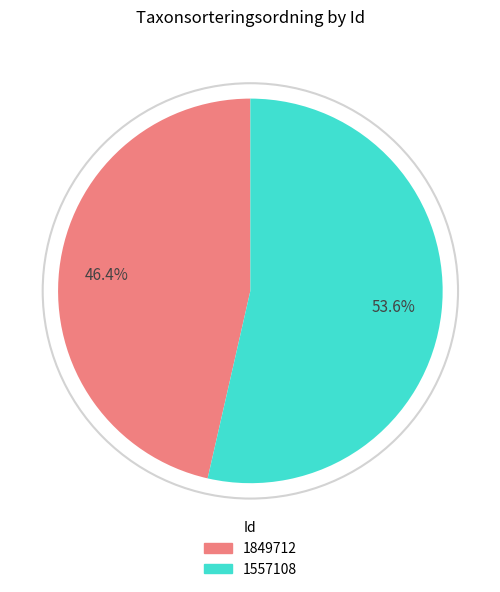

To the nearest percent, what is the difference between the 1557108 and 1849712 slice percentages?

7%